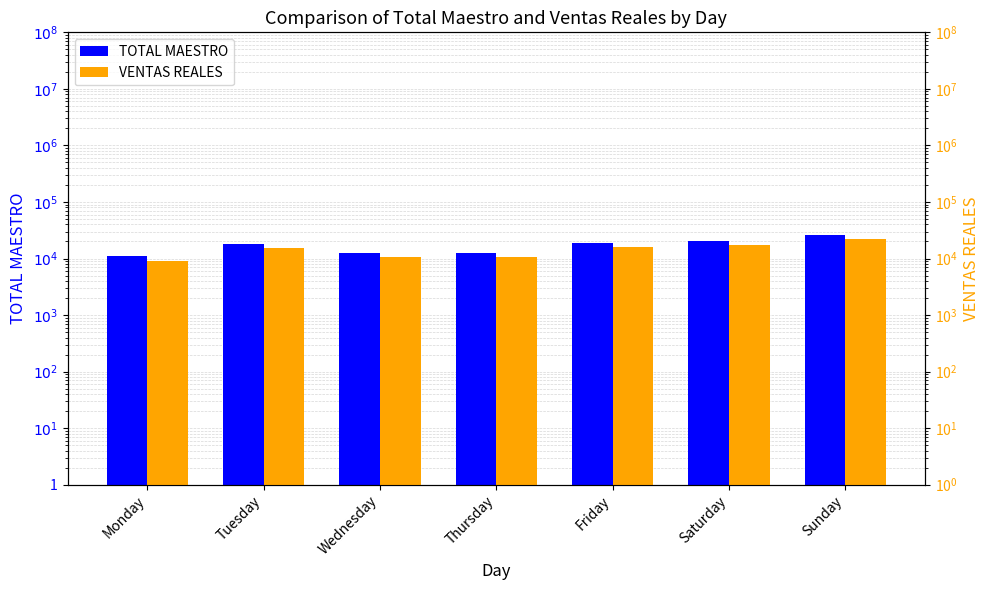

What is the maximum value shown in the chart?

25847.0